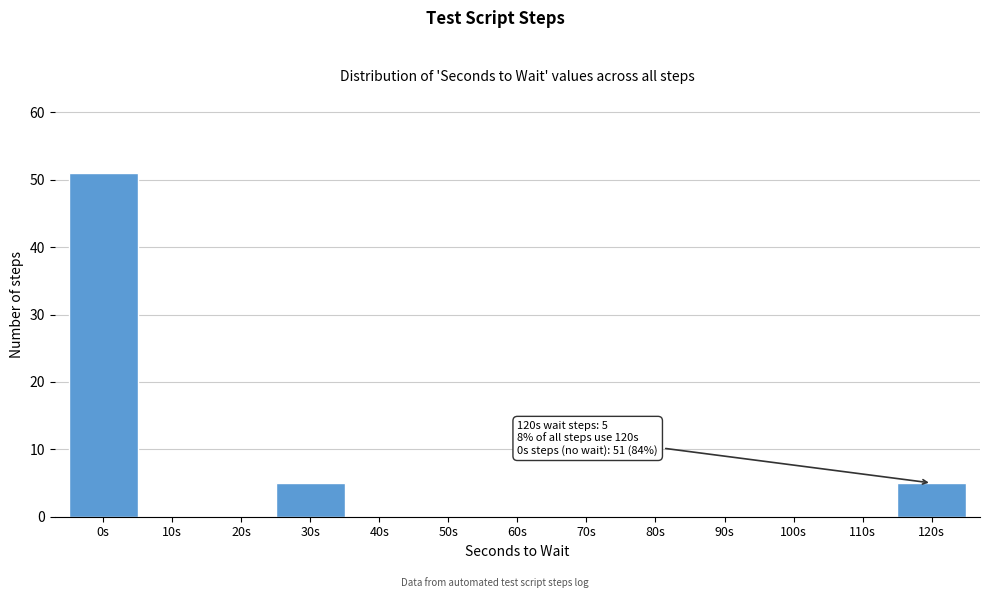

Reading left to right, extract all data points from this chart.

0s=51	10s=0	20s=0	30s=5	40s=0	50s=0	60s=0	70s=0	80s=0	90s=0	100s=0	110s=0	120s=5